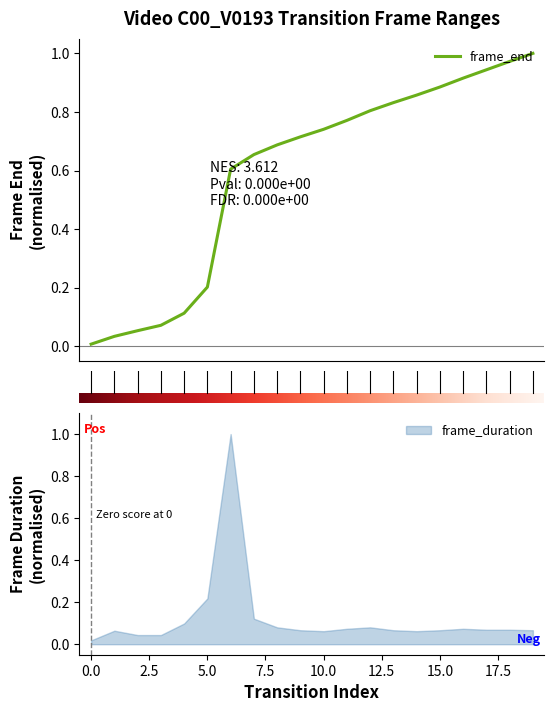

What is the value of the 20th point from the left?

1.0